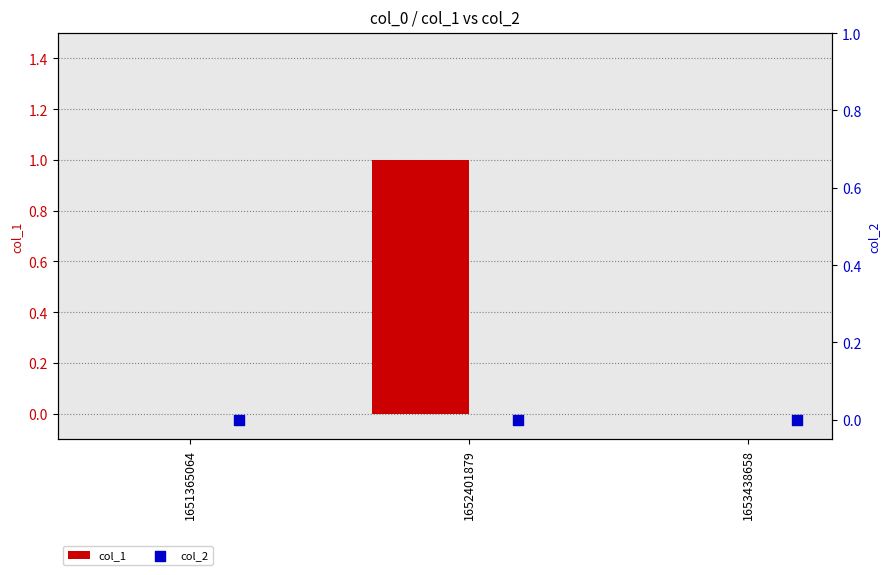

At how many categories does at least one series exceed 0?

1